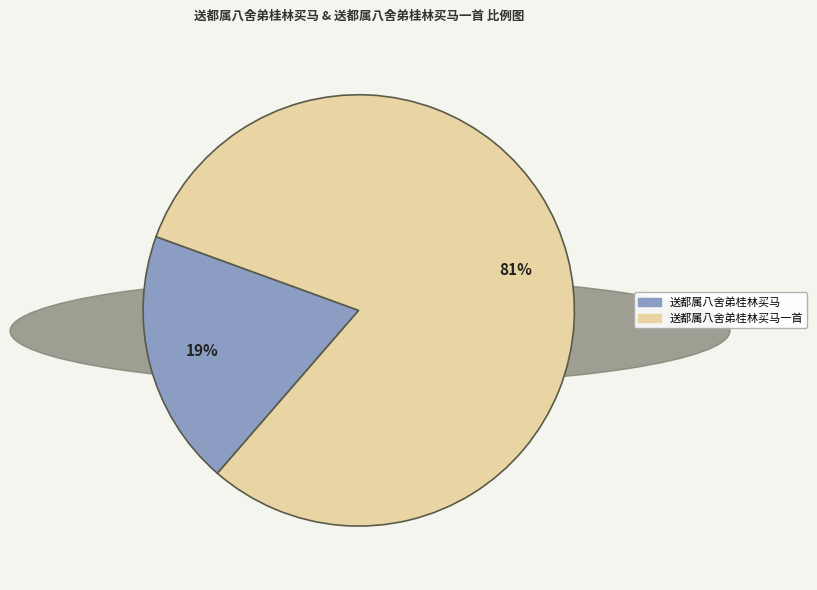

Count the number of slices in the pie.

2